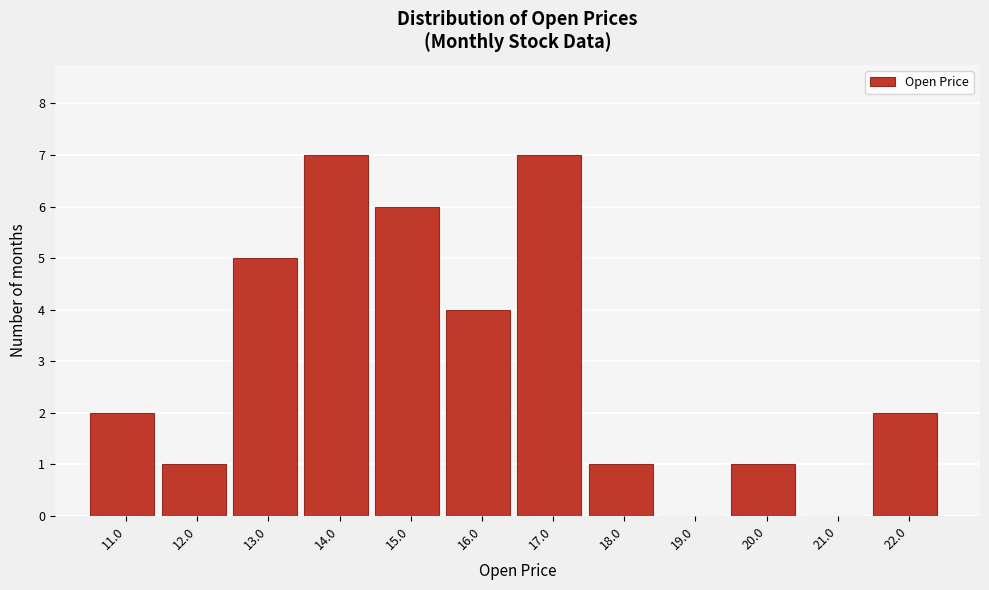

Reading left to right, extract all data points from this chart.

11.0=2	12.0=1	13.0=5	14.0=7	15.0=6	16.0=4	17.0=7	18.0=1	19.0=0	20.0=1	21.0=0	22.0=2